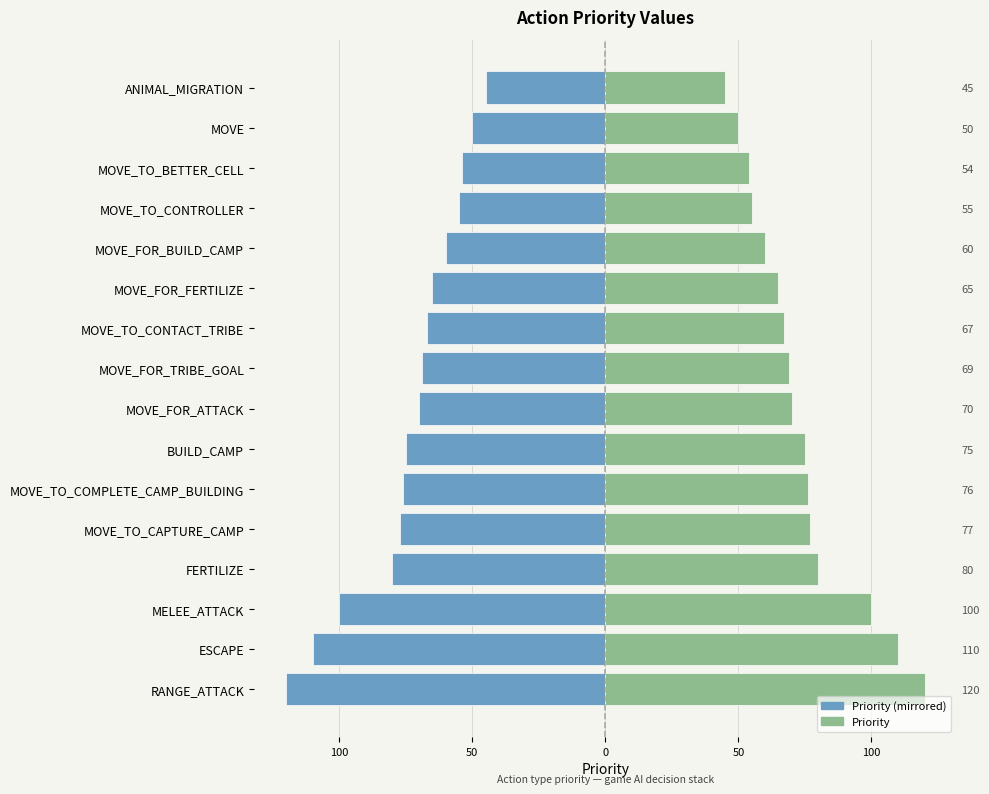

Does the chart contain any negative values?

Yes